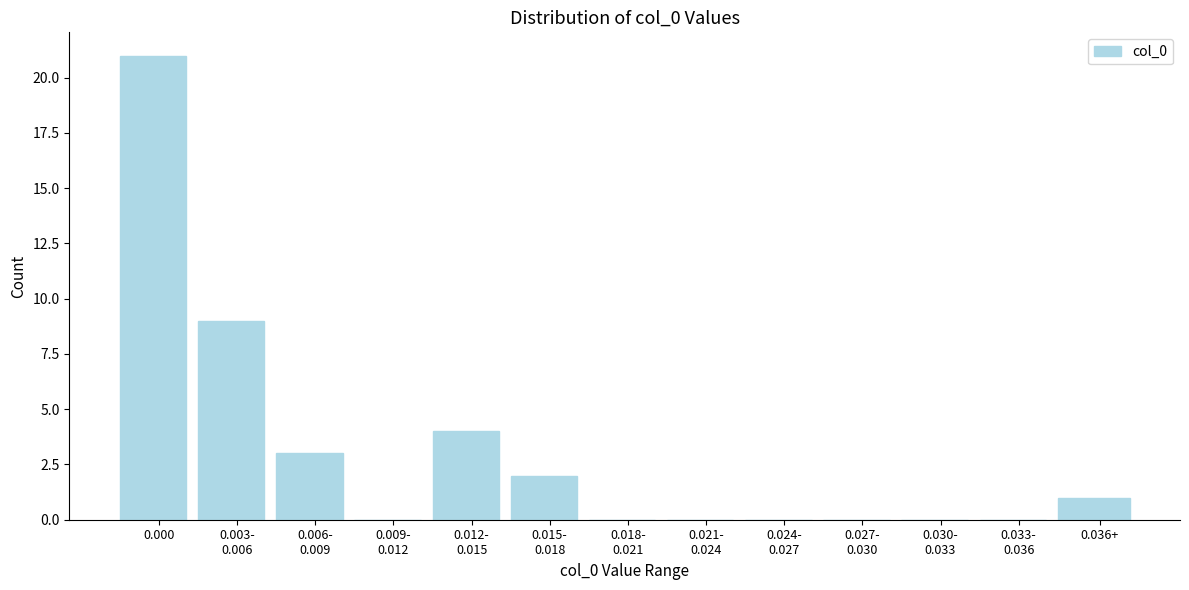

What is the change in value from 0.000 to 0.036+?

-20